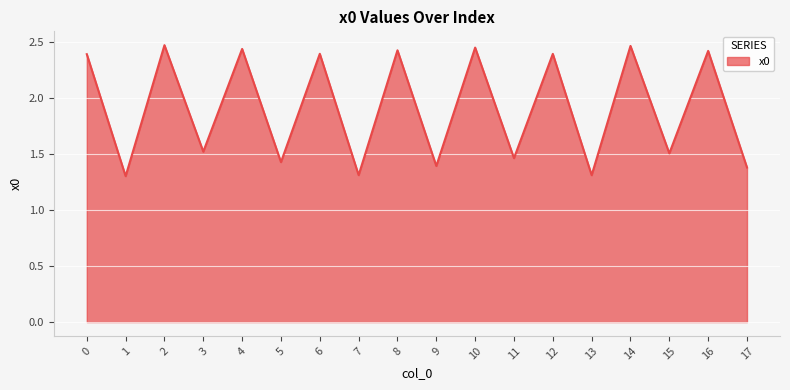

What is the difference between the second highest and second lowest values?

1.2